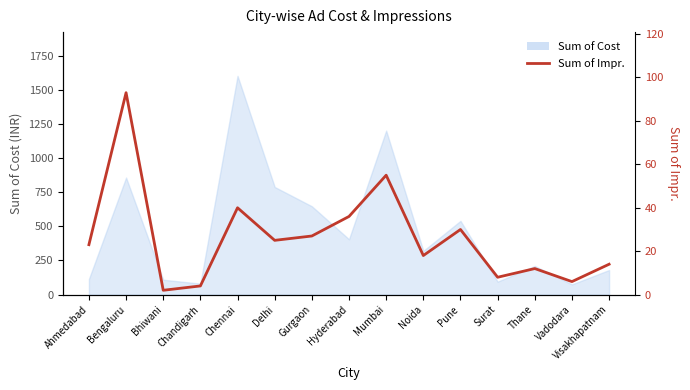

What is the label of the 5th point from the left?

Chennai